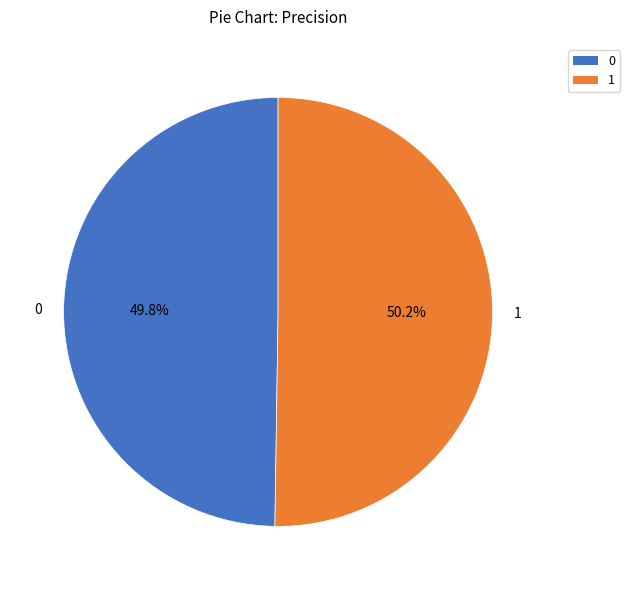

Is there a majority slice in this chart?

Yes